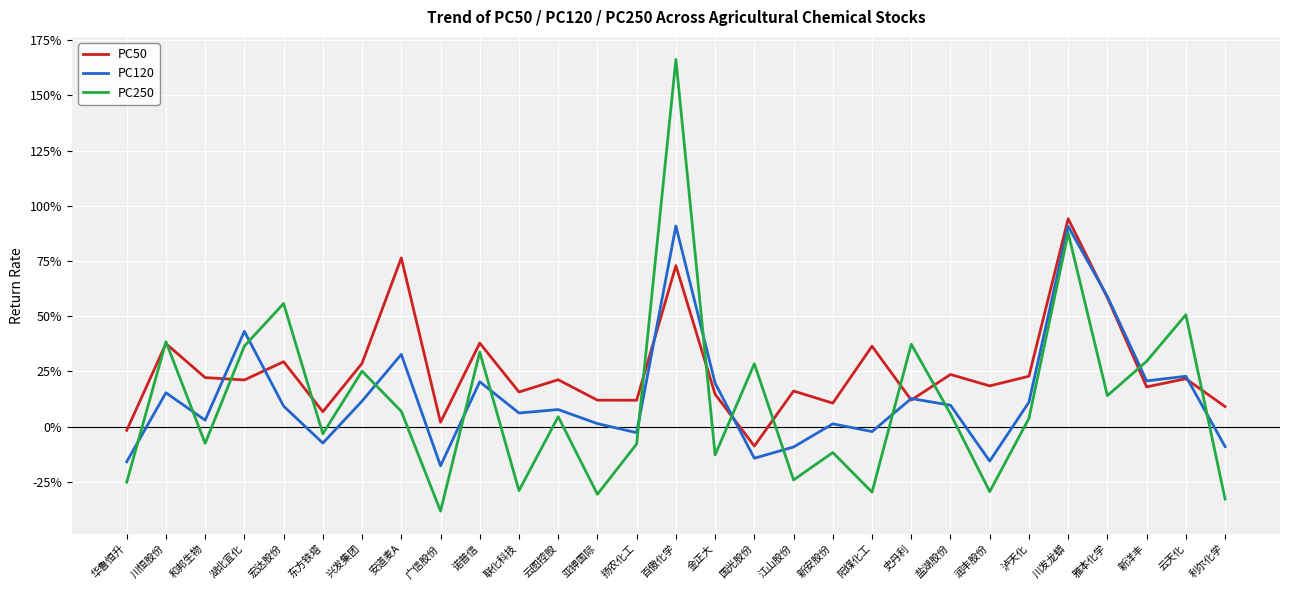

Reading left to right, what are all the values shown in this chart?

PC50: -0.0	0.4	0.2	0.2	0.3	0.1	0.3	0.8	0.0	0.4	0.2	0.2	0.1	0.1	0.7	0.1	-0.1	0.2	0.1	0.4	0.1	0.2	0.2	0.2	0.9	0.6	0.2	0.2	0.1
PC120: -0.2	0.2	0.0	0.4	0.1	-0.1	0.1	0.3	-0.2	0.2	0.1	0.1	0.0	-0.0	0.9	0.2	-0.1	-0.1	0.0	-0.0	0.1	0.1	-0.2	0.1	0.9	0.6	0.2	0.2	-0.1
PC250: -0.3	0.4	-0.1	0.4	0.6	-0.0	0.3	0.1	-0.4	0.3	-0.3	0.0	-0.3	-0.1	1.7	-0.1	0.3	-0.2	-0.1	-0.3	0.4	0.1	-0.3	0.0	0.9	0.1	0.3	0.5	-0.3